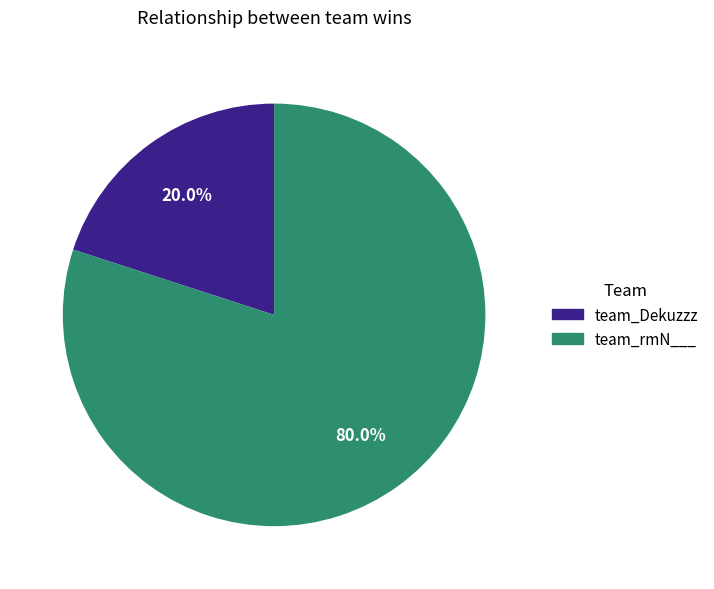

Does any single category account for the majority?

Yes